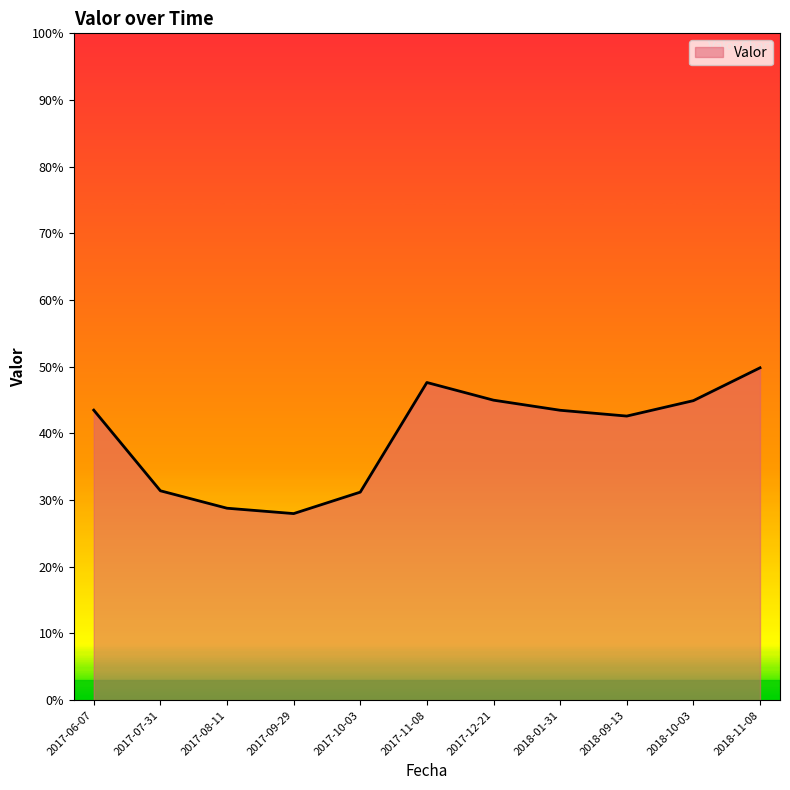

Is this an area chart (filled region under the line)?

Yes